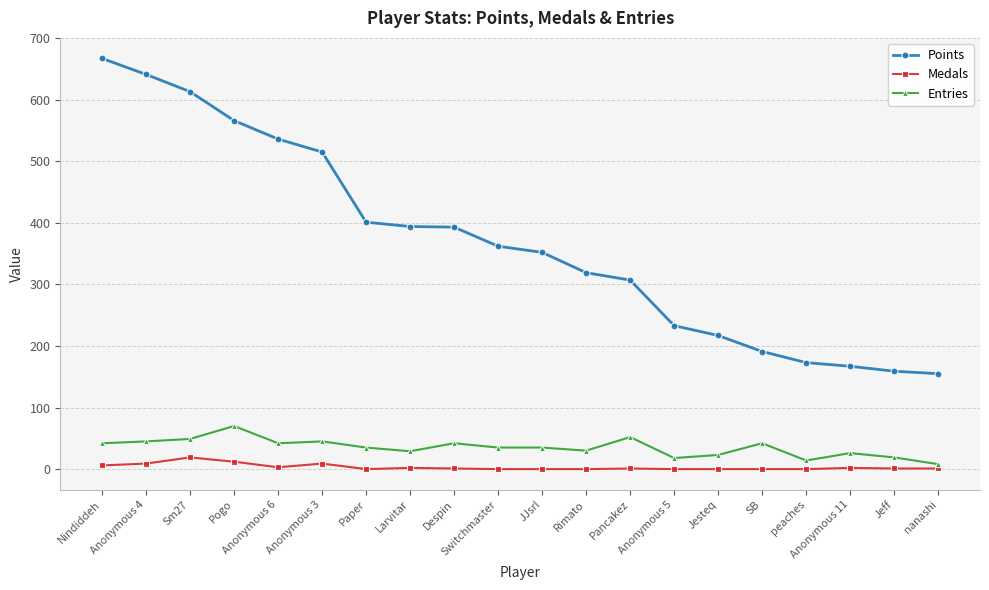

What is the spread (max minus min) of values at Paper?

401